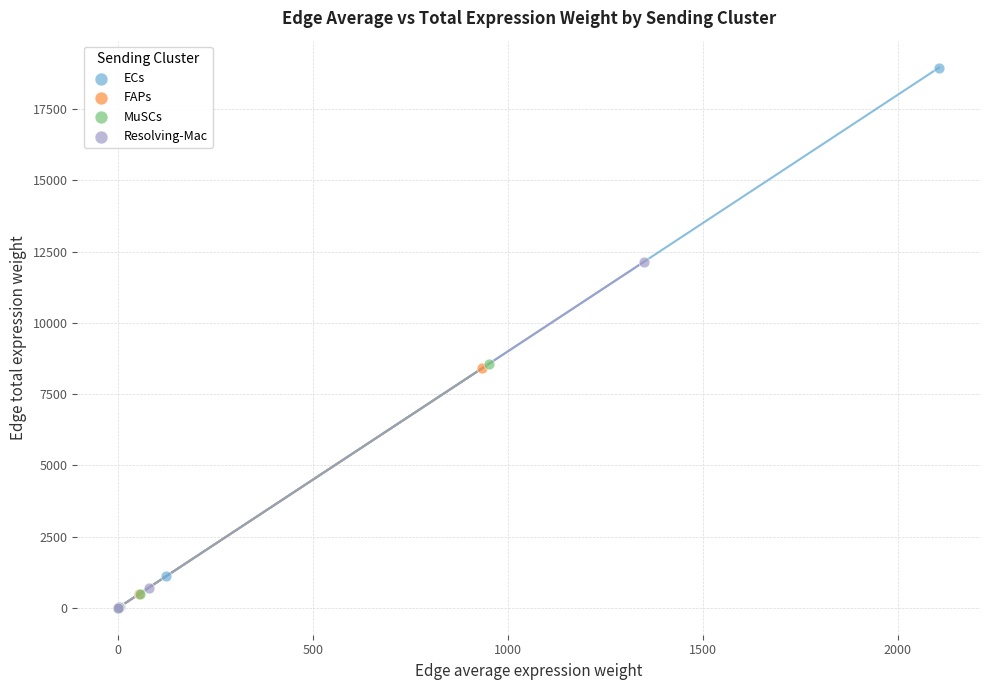

Which series contains the highest Y value?

ECs